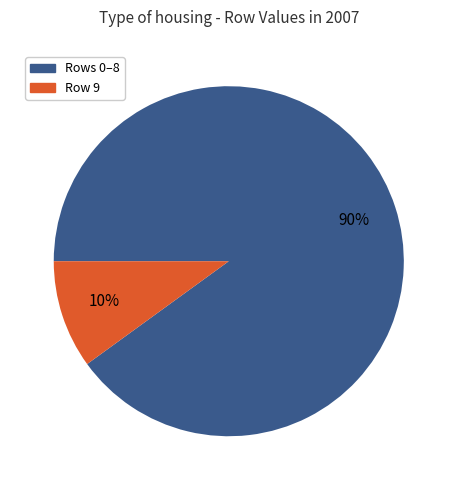

Is there any slice that represents more than half of the pie?

Yes